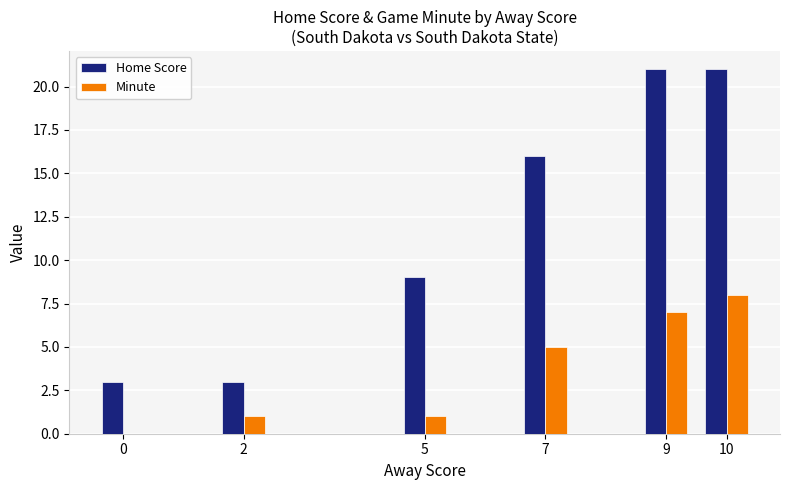

What is the spread (max minus min) of values at 2?

2